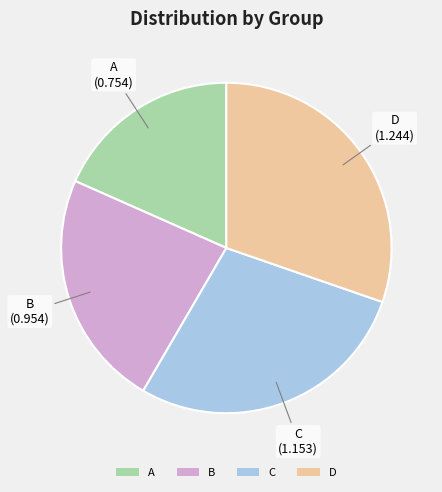

How many segments does this pie chart have?

4